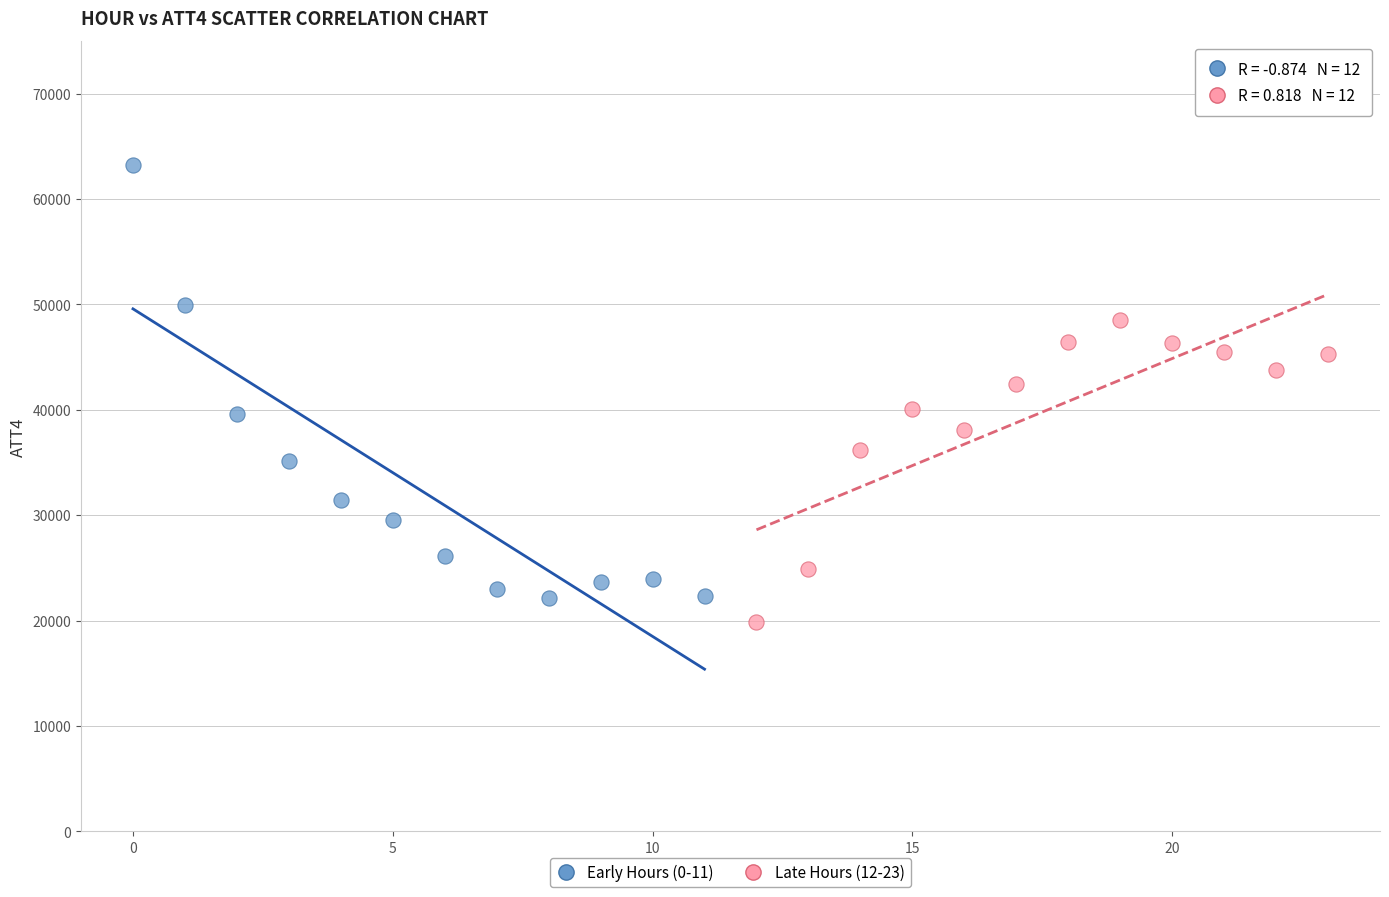

What are all the series names shown in the legend?

Early Hours (0-11), Late Hours (12-23)